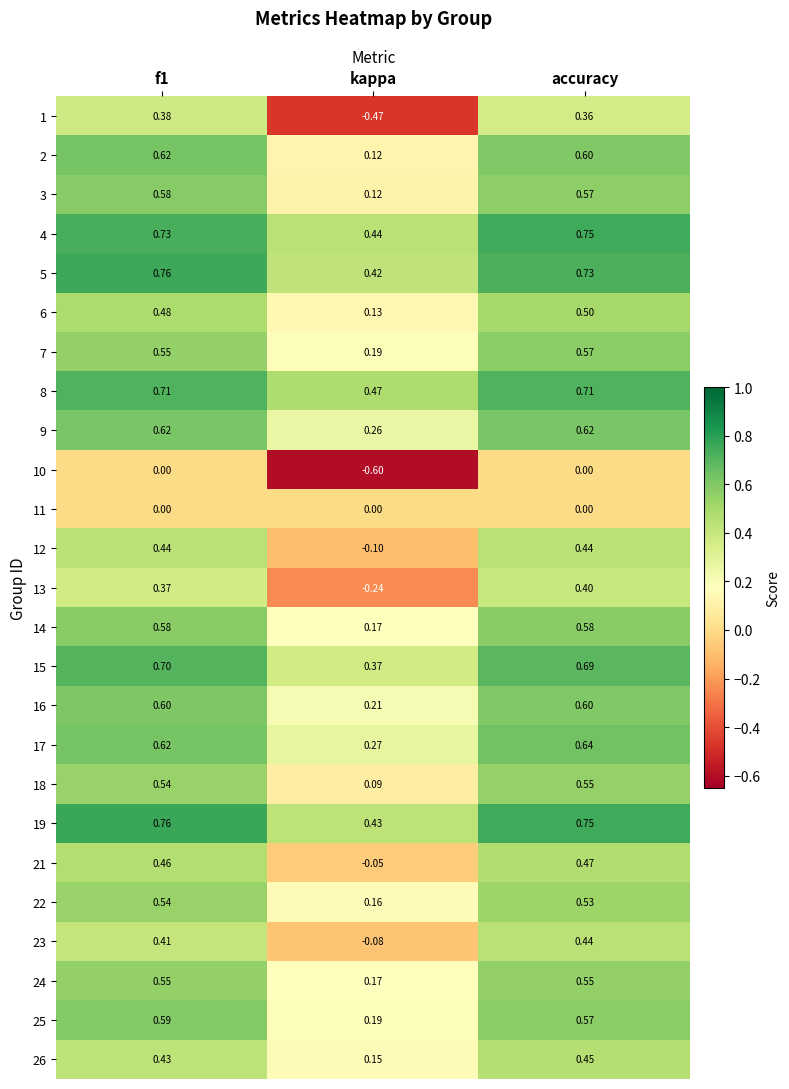

Is the value of 17 at kappa greater than the value of 5 at f1?

No